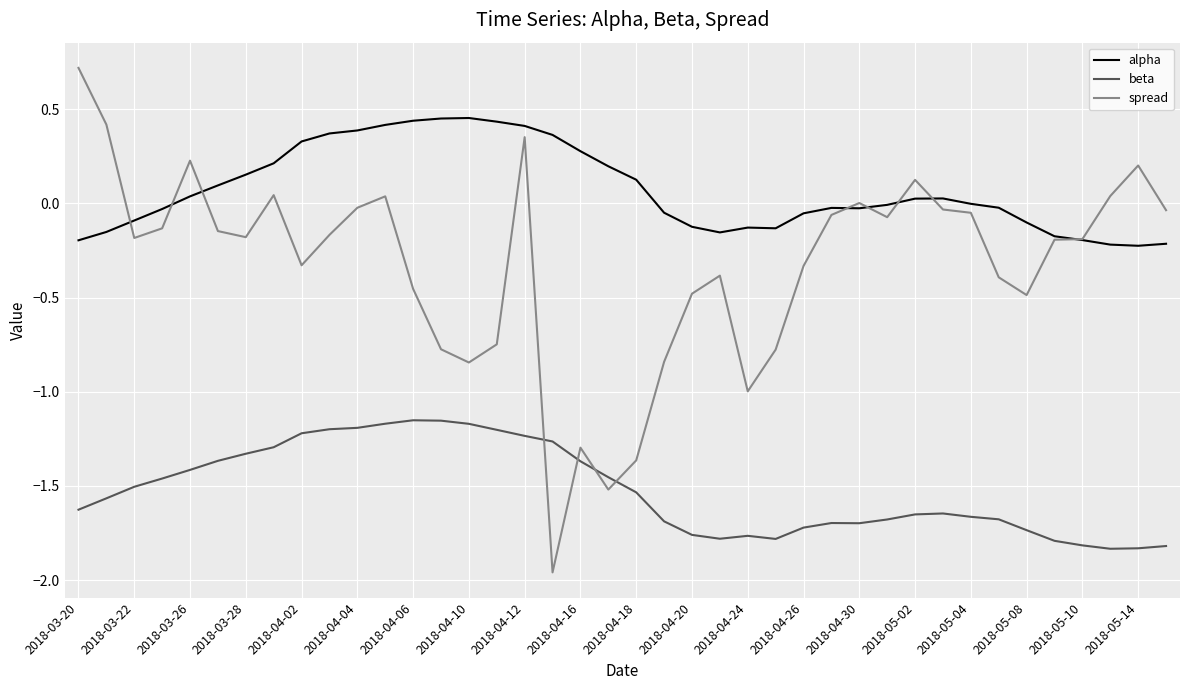

List the series in order of their overall mean, highest first.

alpha, spread, beta